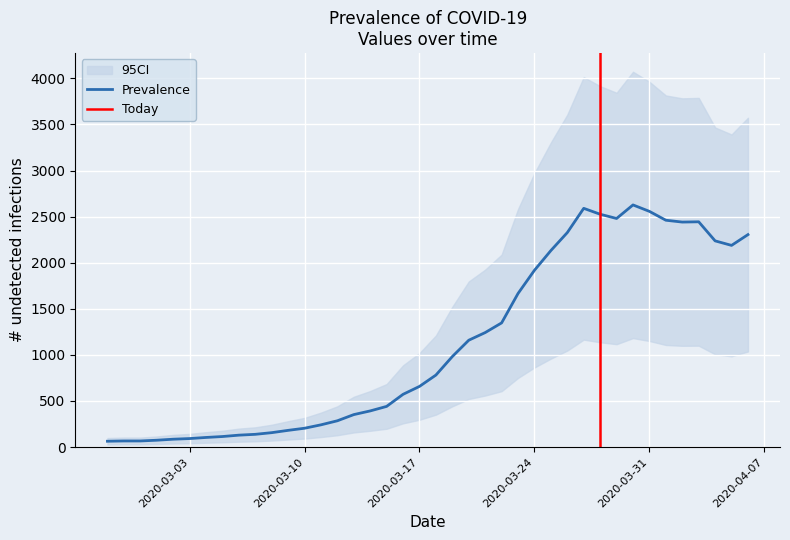

Read the value at 2020-03-18, to the nearest 10.

780